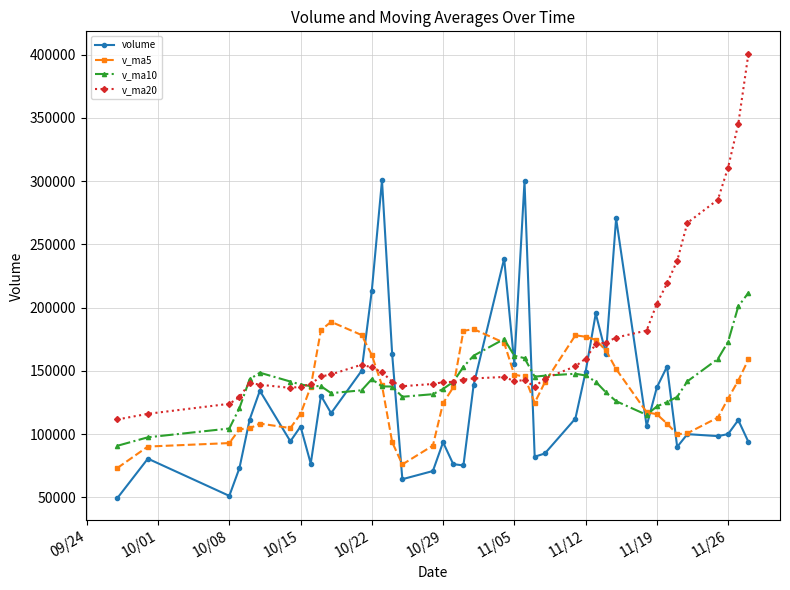

What is the value of the v_ma20 point at the 38th from the left?

310834.5